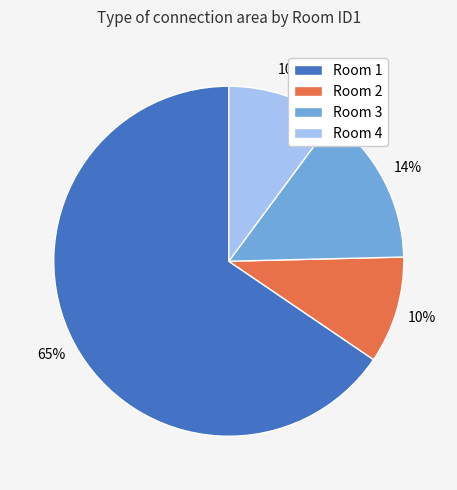

Is there a majority slice in this chart?

Yes